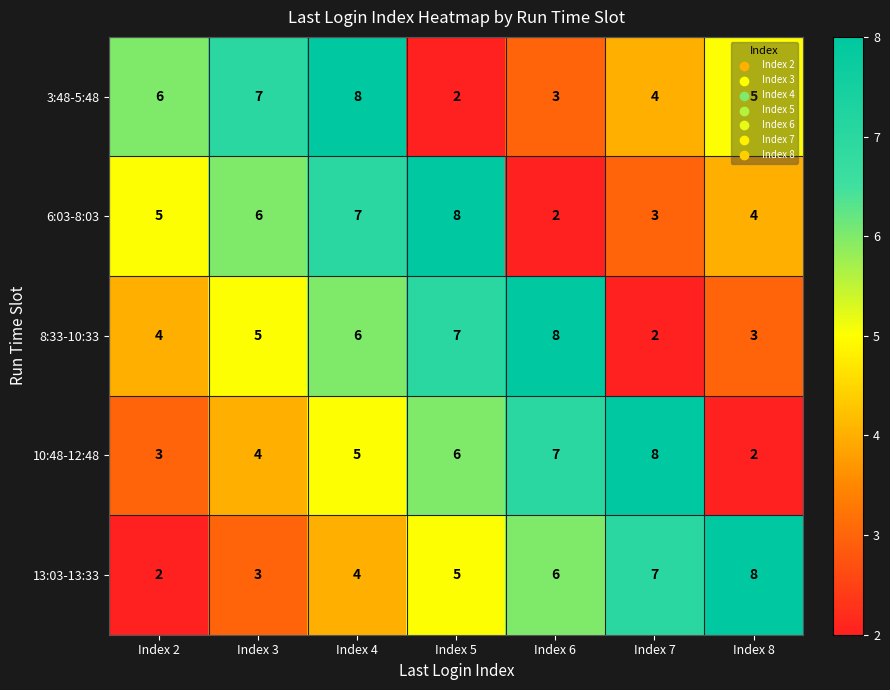

At which category is the sum across all series the highest?

Index 4